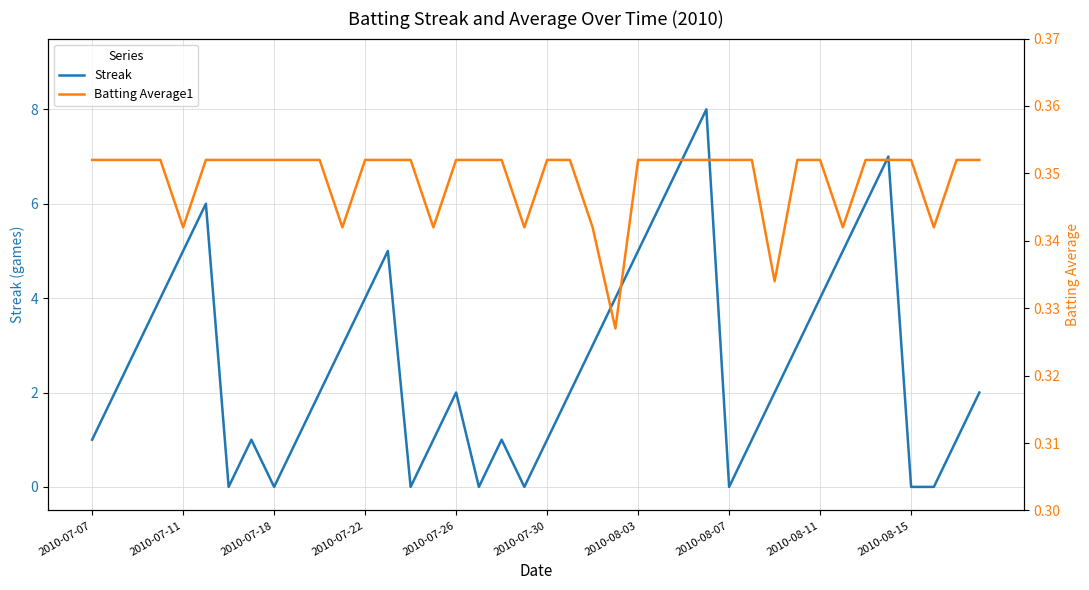

What is the value of the Batting Average1 point at the 19th from the left?

0.4